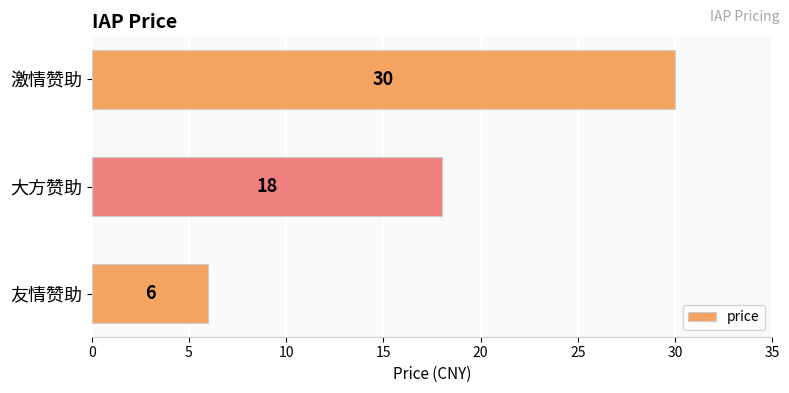

Between 大方赞助 and 激情赞助, which is larger?

激情赞助